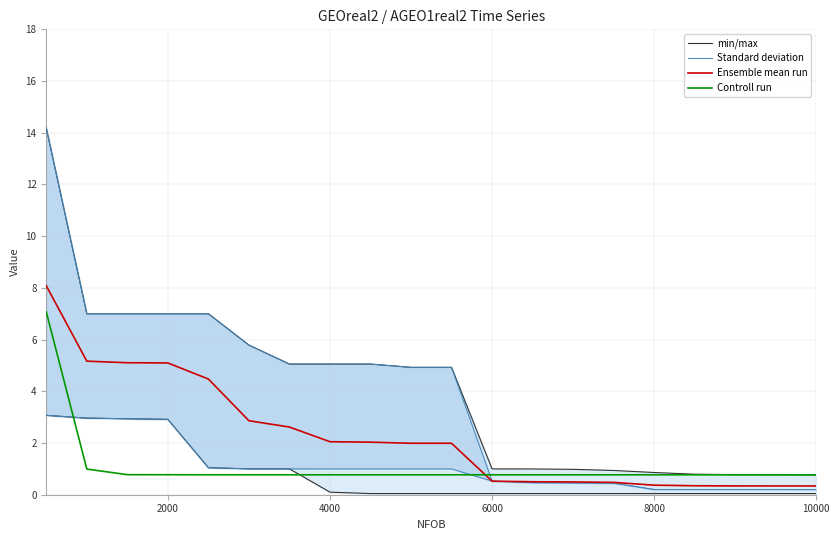

How many categories are shown in the chart?

20